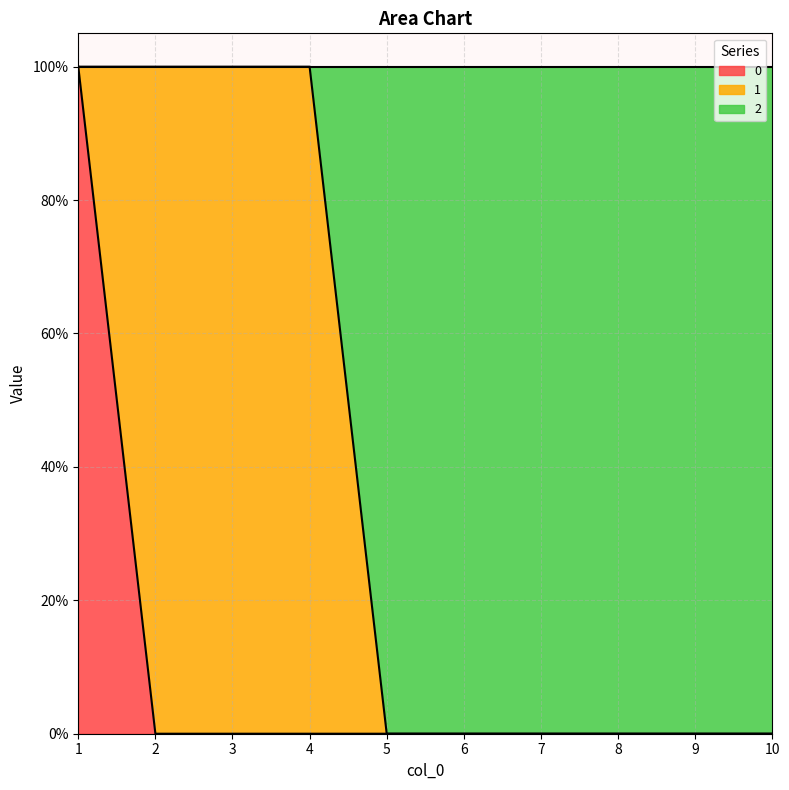

True or false: 0 and 2 intersect in this chart.

False